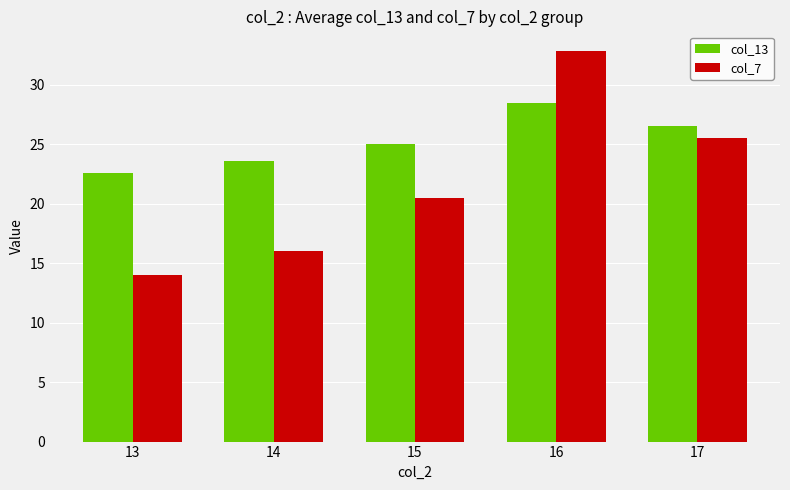

Which series has the largest total across all categories?

col_13